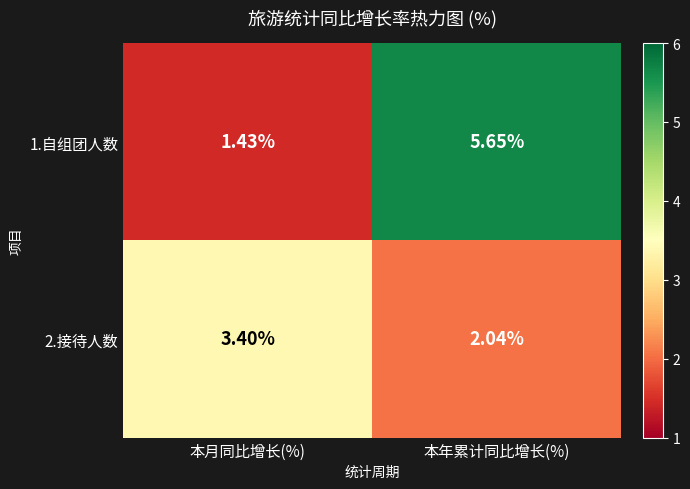

Rank the categories by 1.自组团人数 value from highest to lowest.

本年累计同比增长(%), 本月同比增长(%)